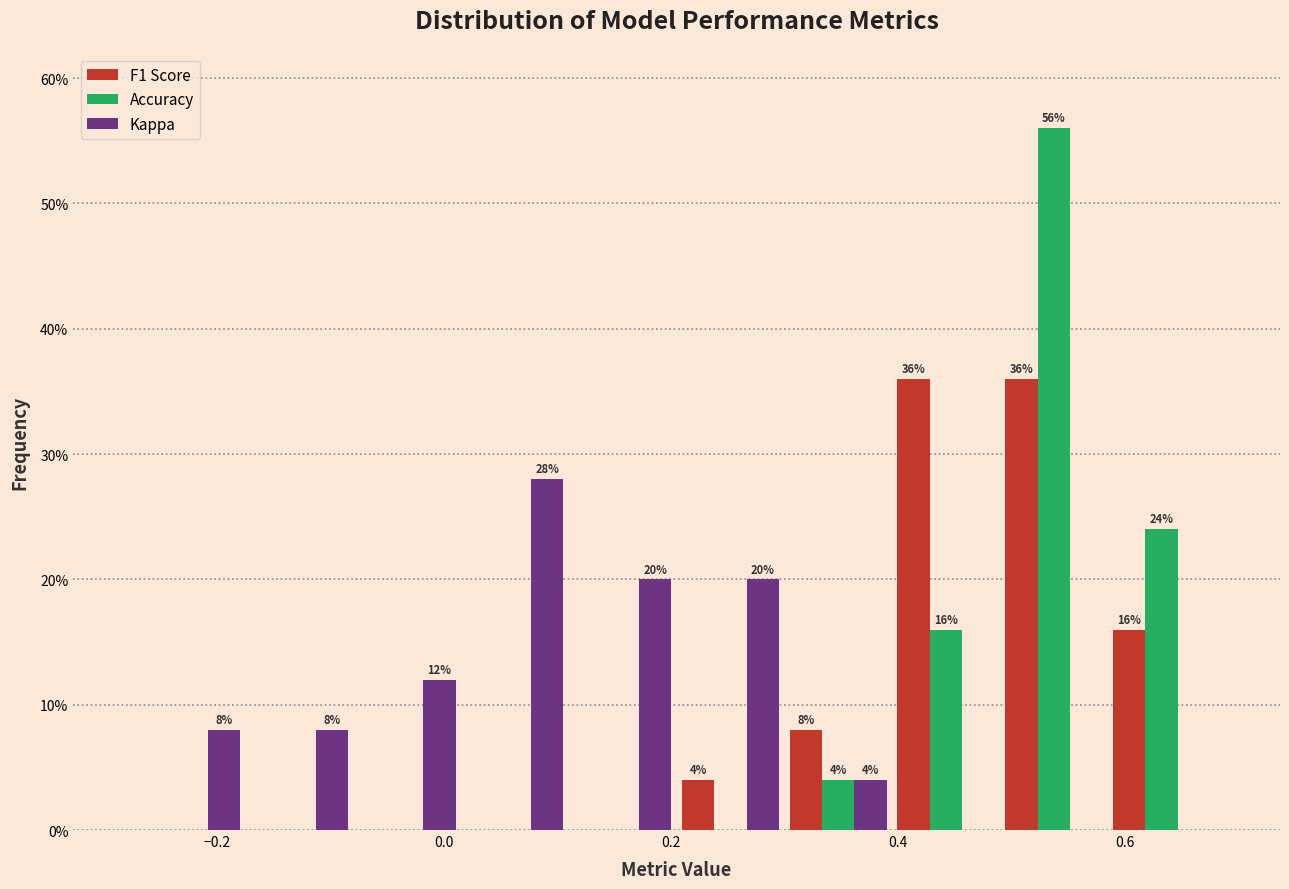

In the Accuracy series, which range on the x-axis has the tallest bar?

0.48 to 0.58